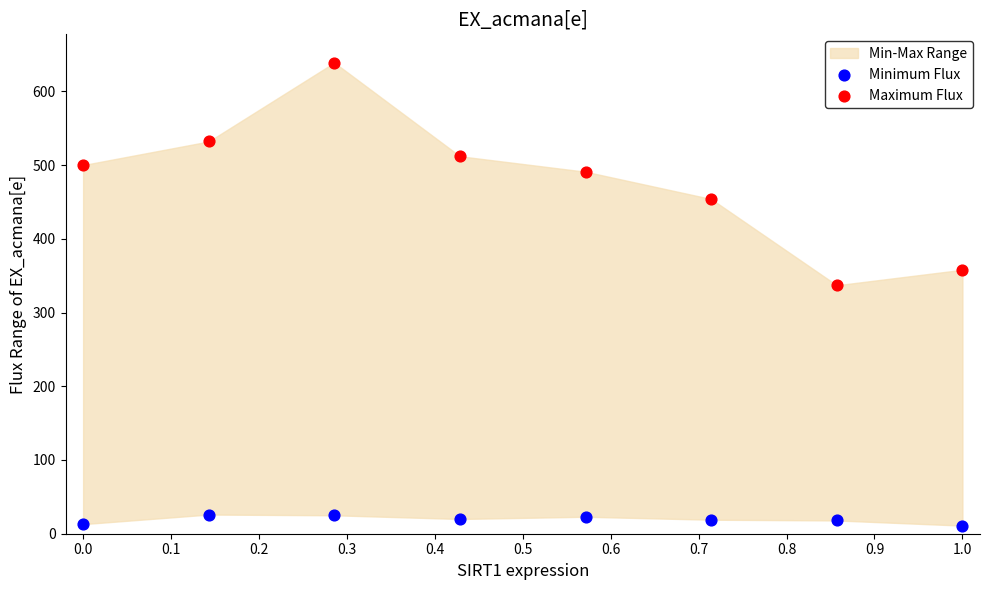

Which series contains the lowest Y value?

Minimum Flux